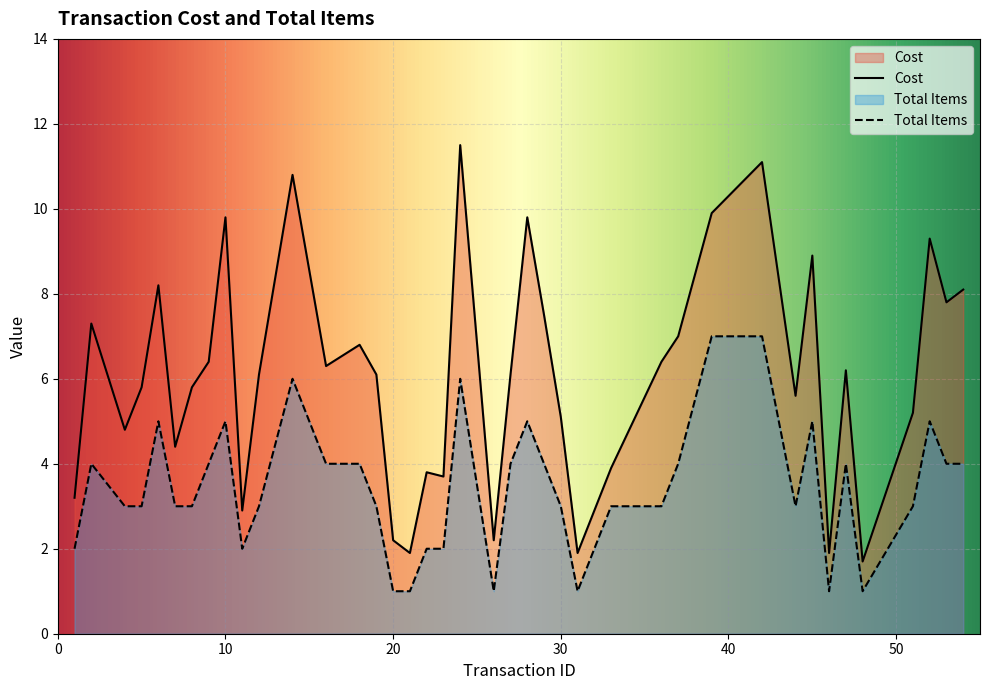

True or false: Cost and Total Items intersect in this chart.

False